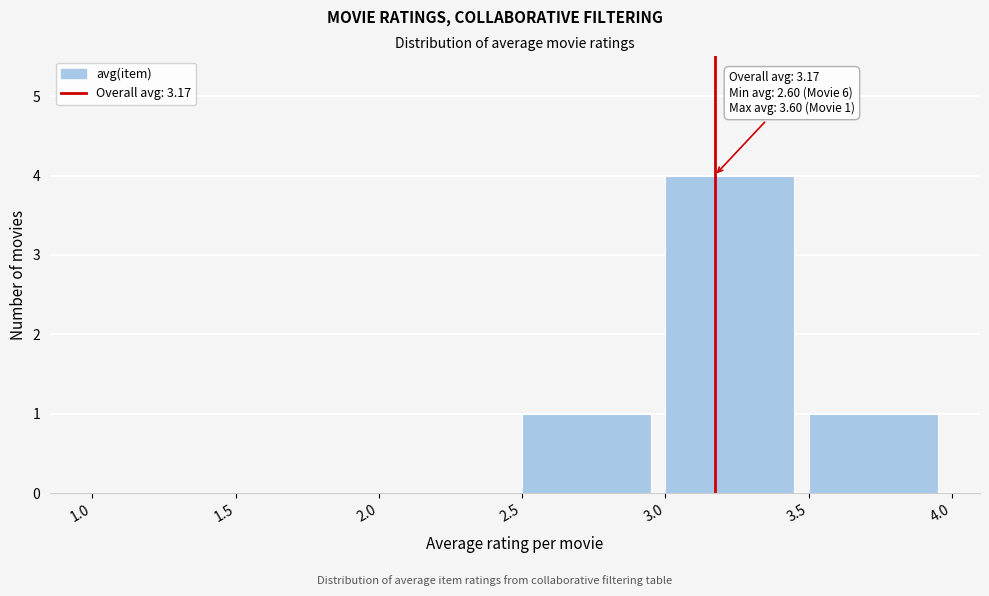

Which range on the x-axis has the tallest bar?

3.0 to 3.5